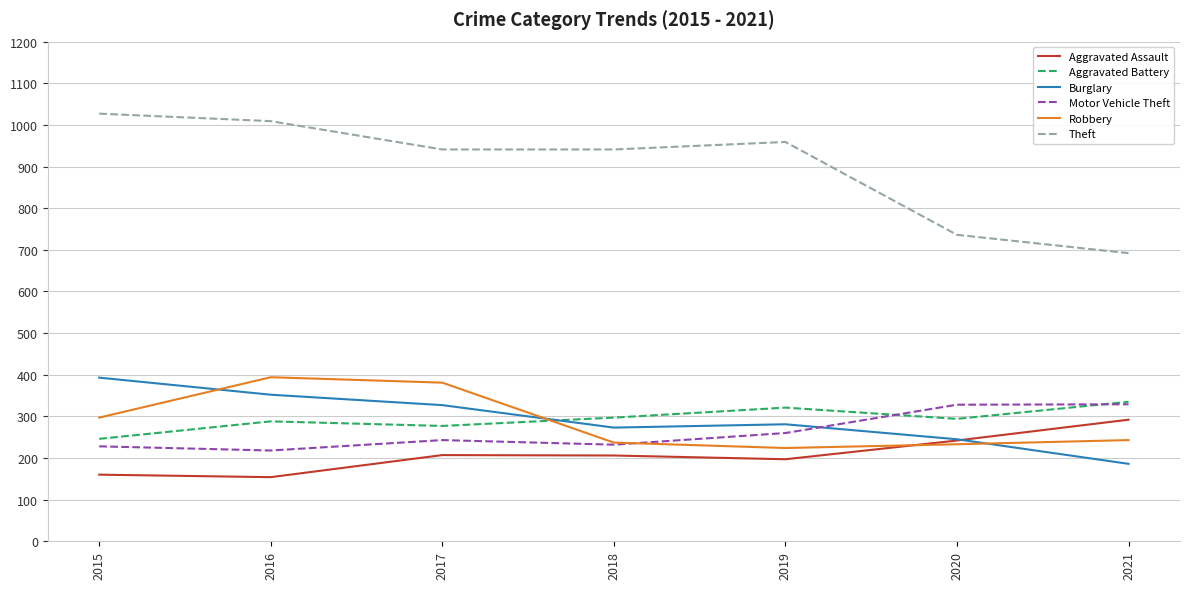

What is the minimum value for Theft?

692